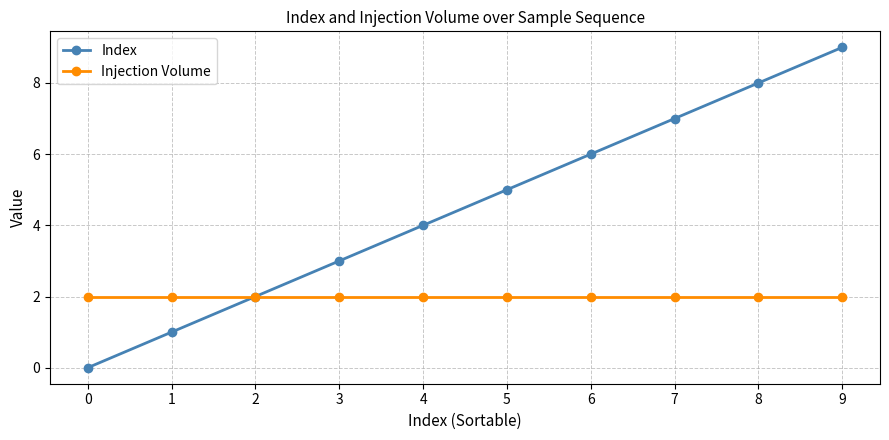

Rank the series by their average value, from lowest to highest.

Injection Volume, Index